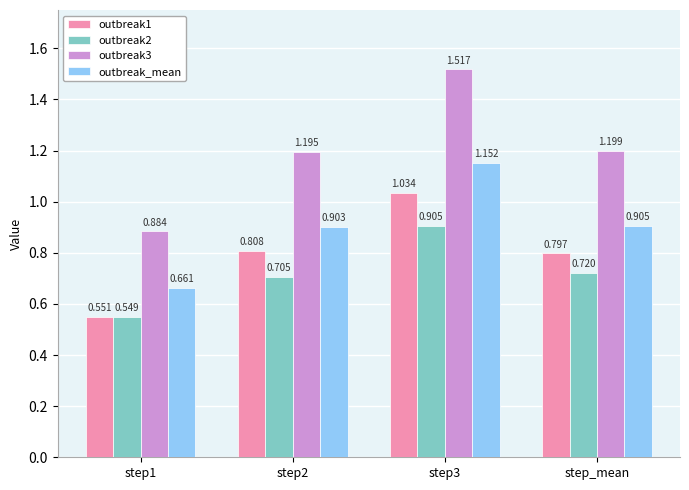

What is the label of the 1st bar from the right?

step_mean